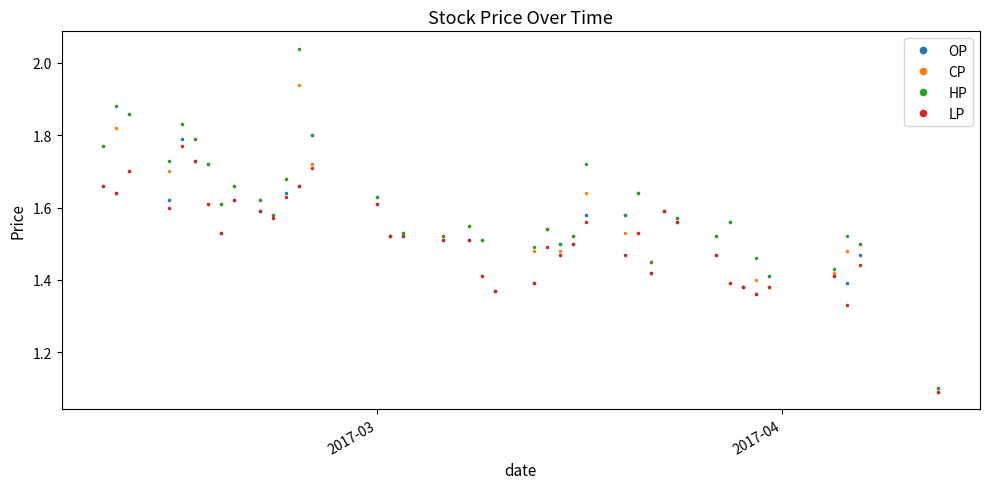

List the series in order of their peak value, highest first.

HP, CP, OP, LP